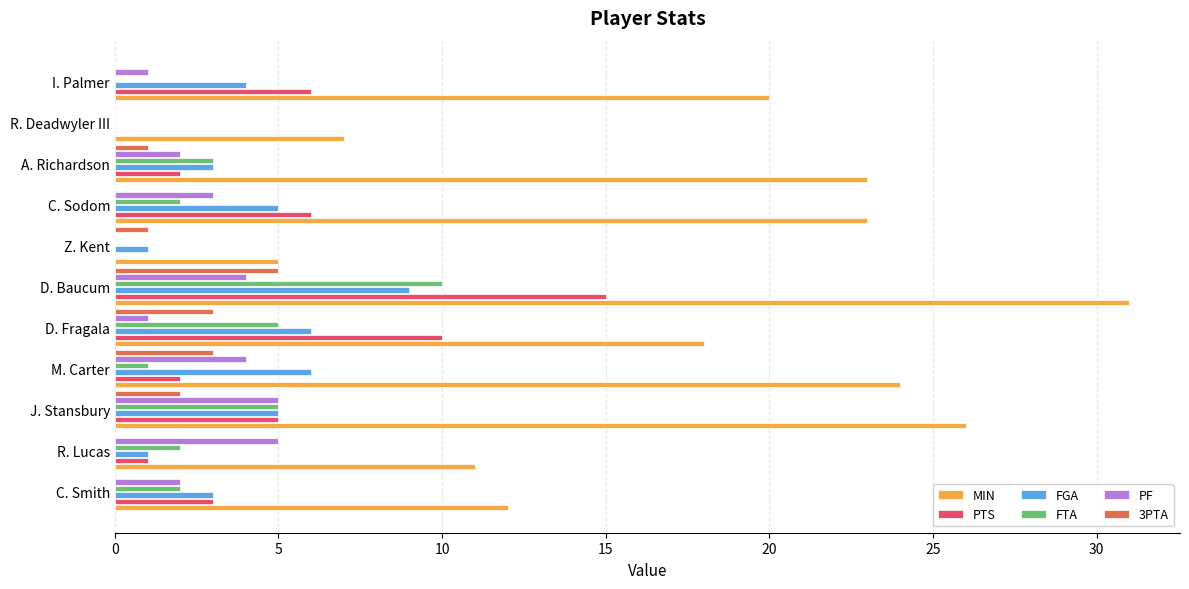

Between J. Stansbury and M. Carter, which series saw the biggest shift?

FTA